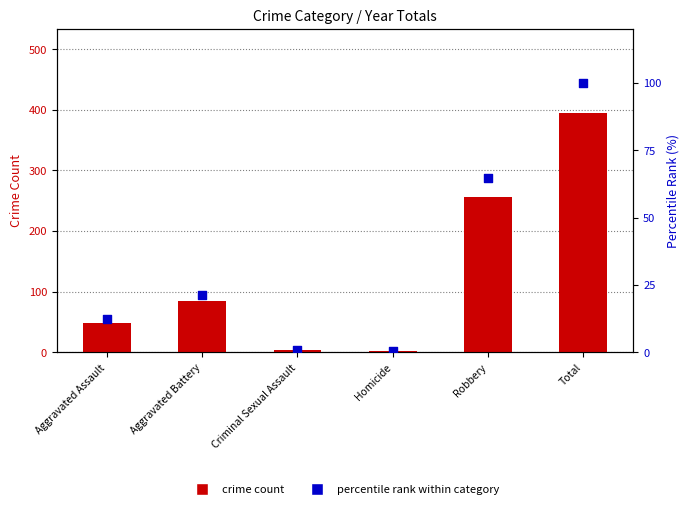

Which series has the widest spread of Y values?

crime count